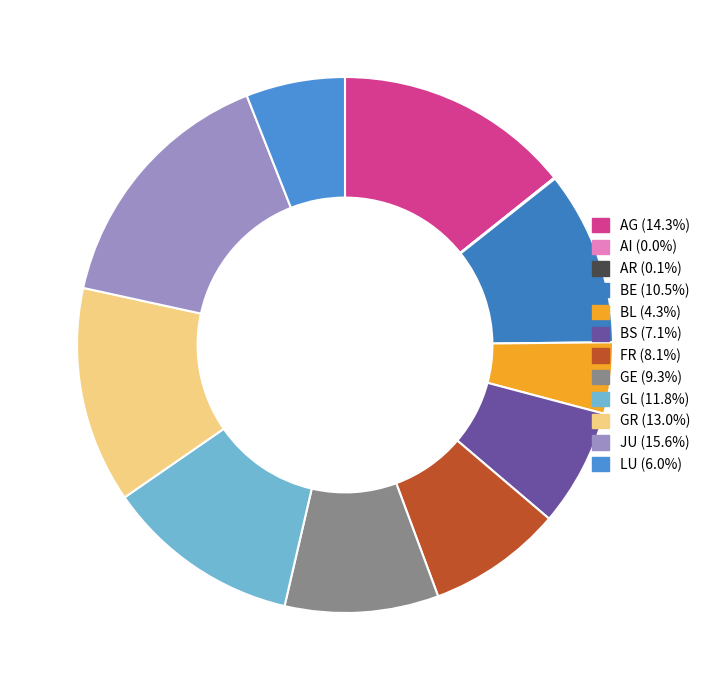

Is there any slice that represents more than half of the pie?

No